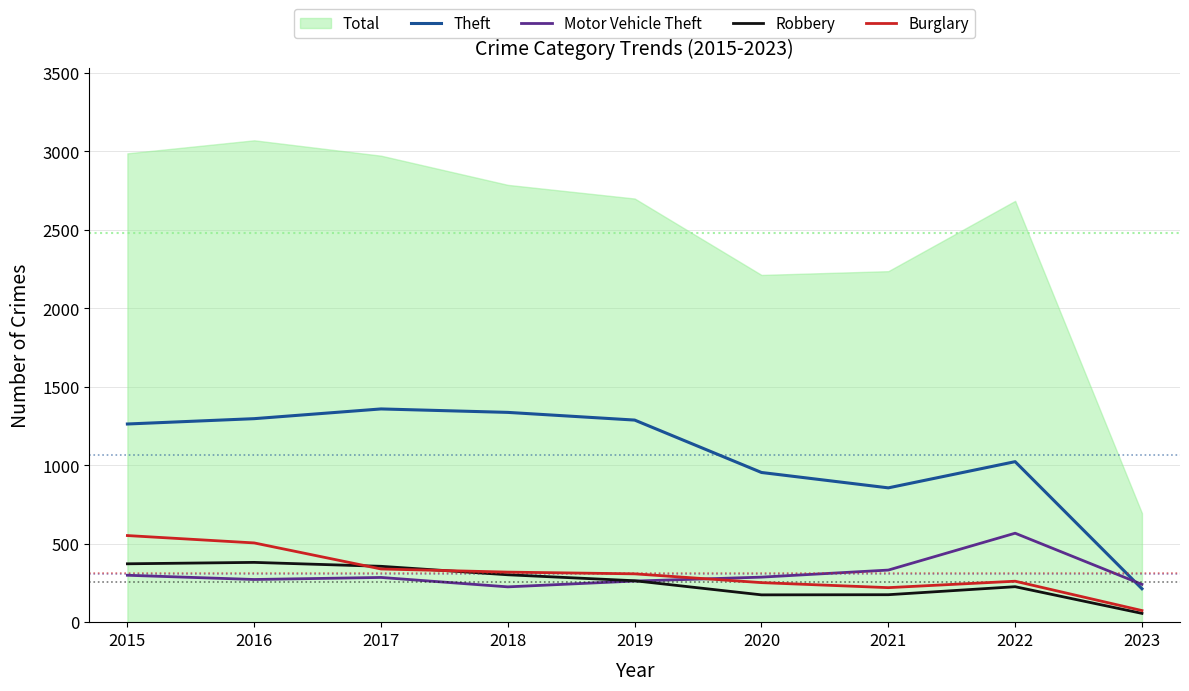

Reading left to right, extract all data points from this chart.

Theft: 2015=1263	2016=1297	2017=1359	2018=1337	2019=1288	2020=954	2021=856	2022=1023	2023=213
Motor Vehicle Theft: 2015=299	2016=272	2017=285	2018=225	2019=262	2020=287	2021=332	2022=567	2023=241
Robbery: 2015=372	2016=381	2017=356	2018=302	2019=264	2020=174	2021=175	2022=226	2023=56
Burglary: 2015=552	2016=505	2017=339	2018=319	2019=308	2020=252	2021=220	2022=261	2023=74